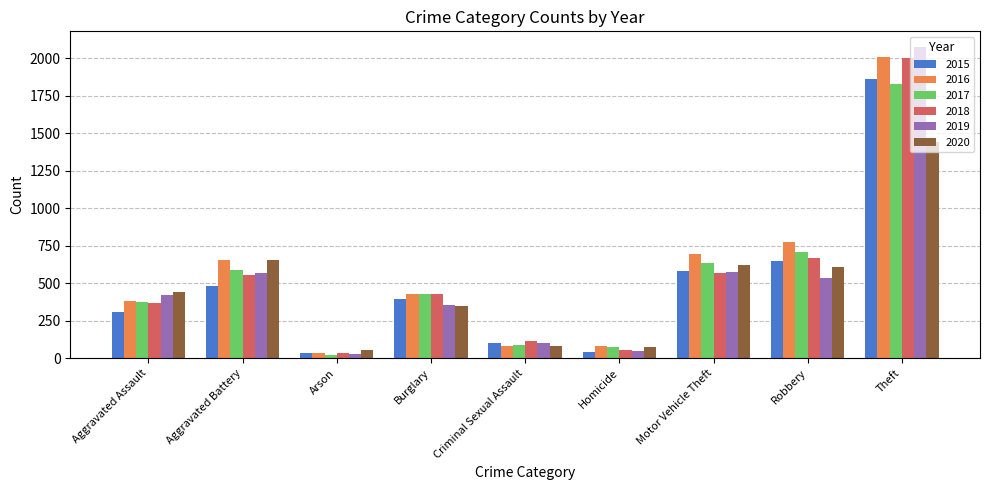

What is the label of the 8th bar from the left?

Robbery